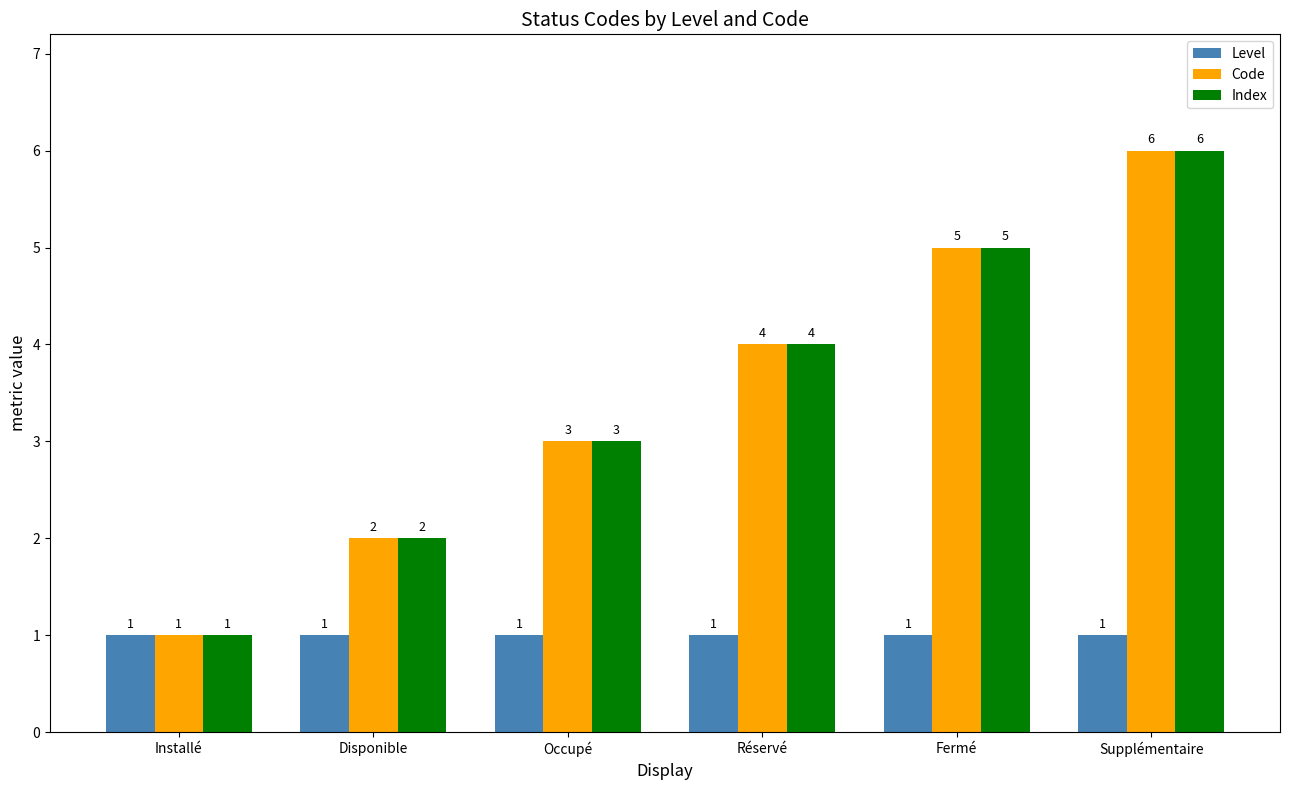

What is the label of the 4th bar from the left?

Réservé